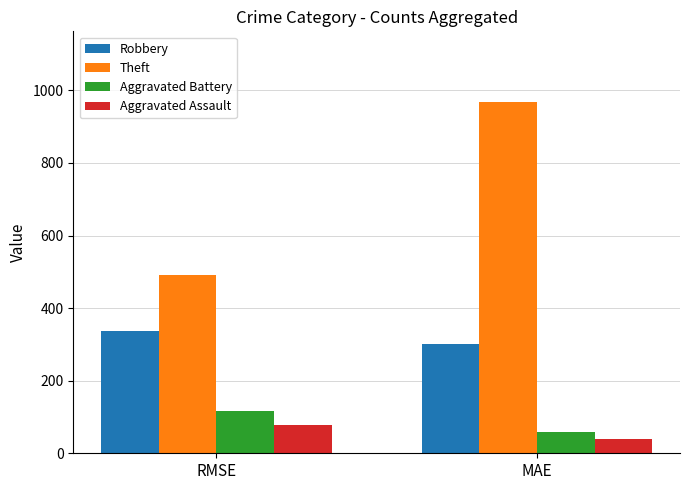

How many data points in Aggravated Battery are less than 117?

1